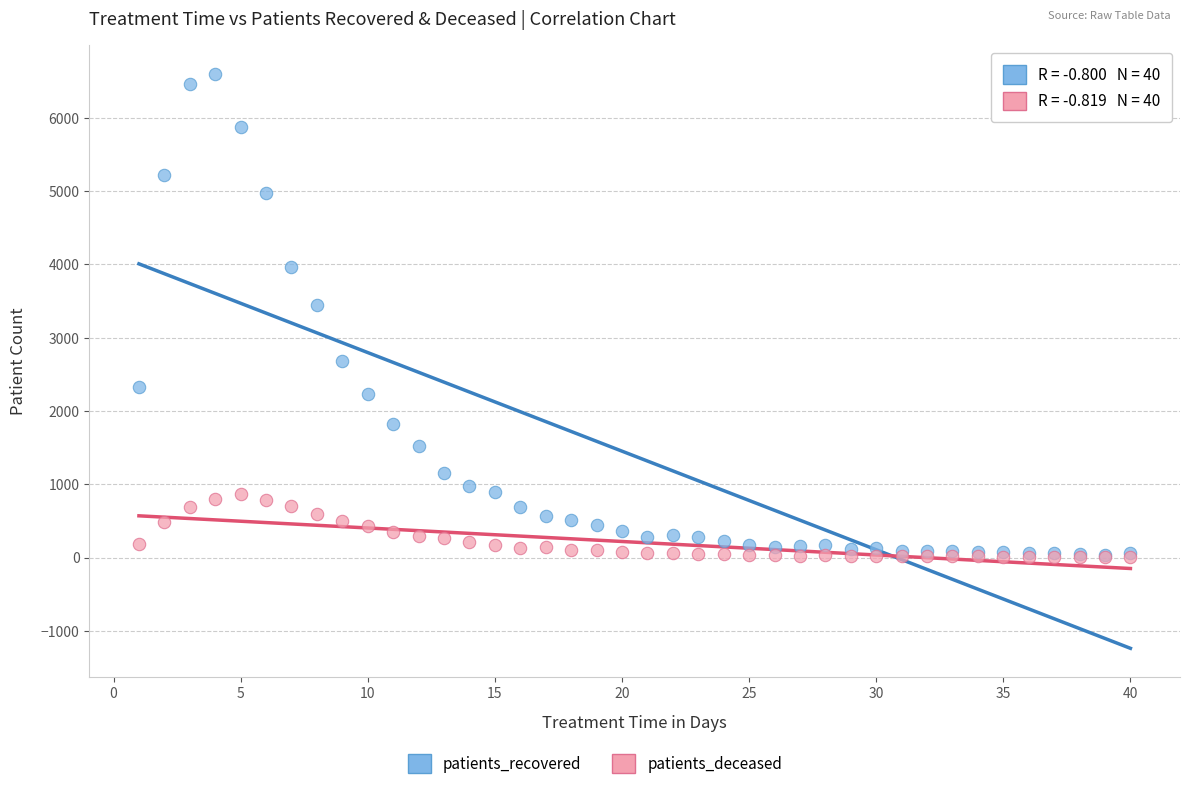

In the patients_recovered series, what Y value is closest to 3316?

3440